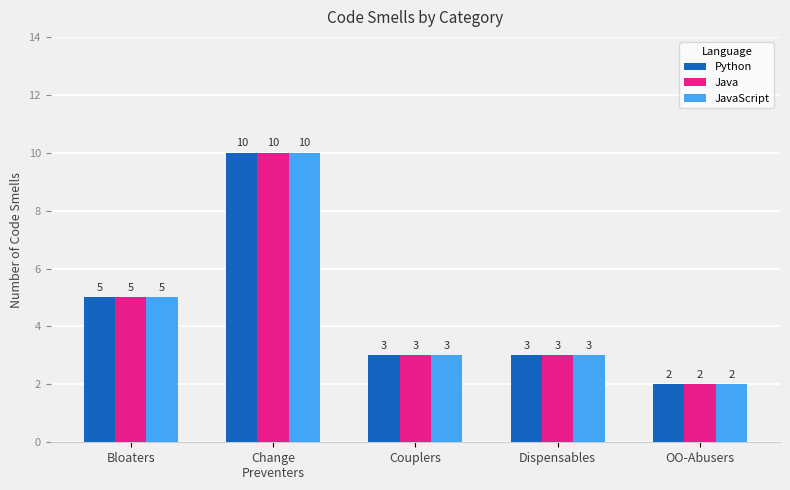

Count the number of data series in this chart.

3